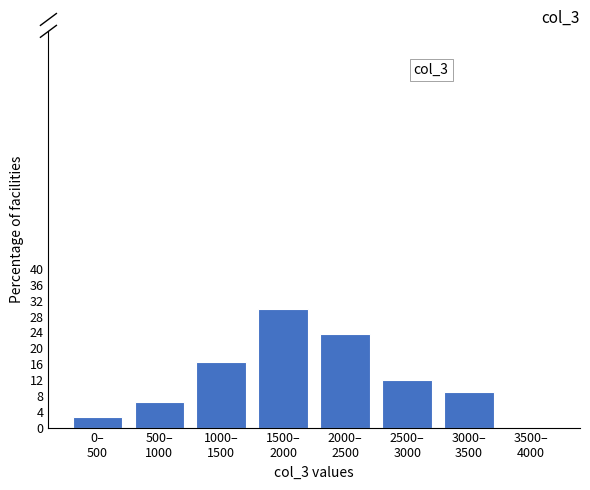

Are the bars horizontal?

No